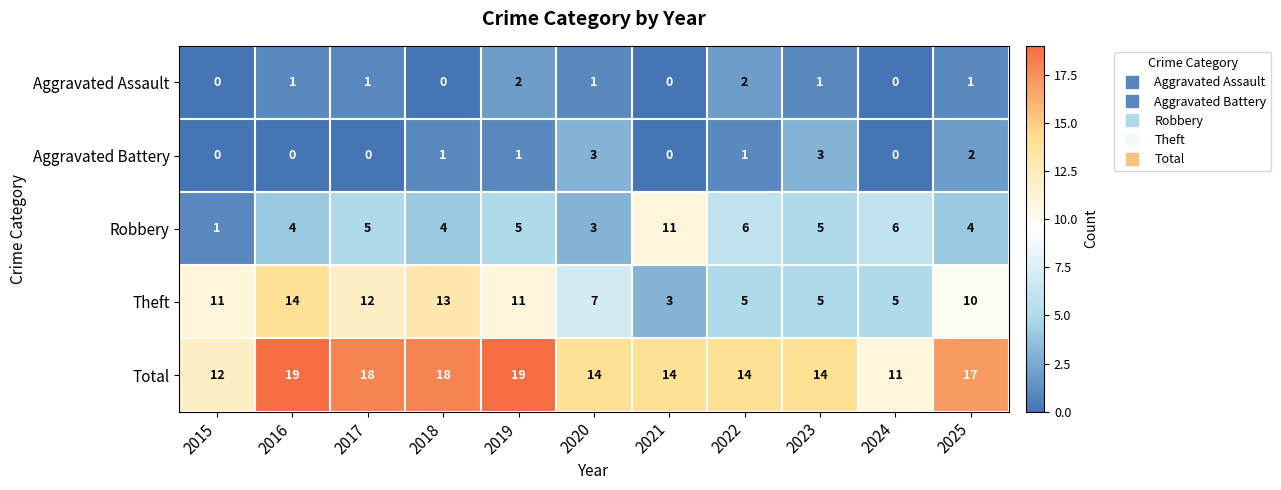

List the series in order of their peak value, highest first.

Total, Theft, Robbery, Aggravated Battery, Aggravated Assault